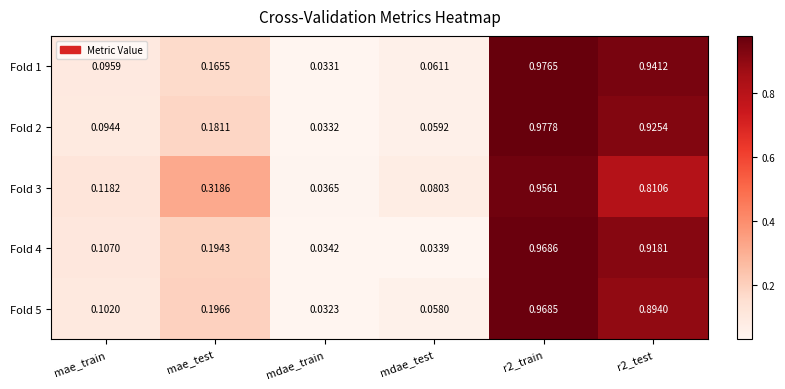

Which label corresponds to the smallest value in the chart?

mdae_train